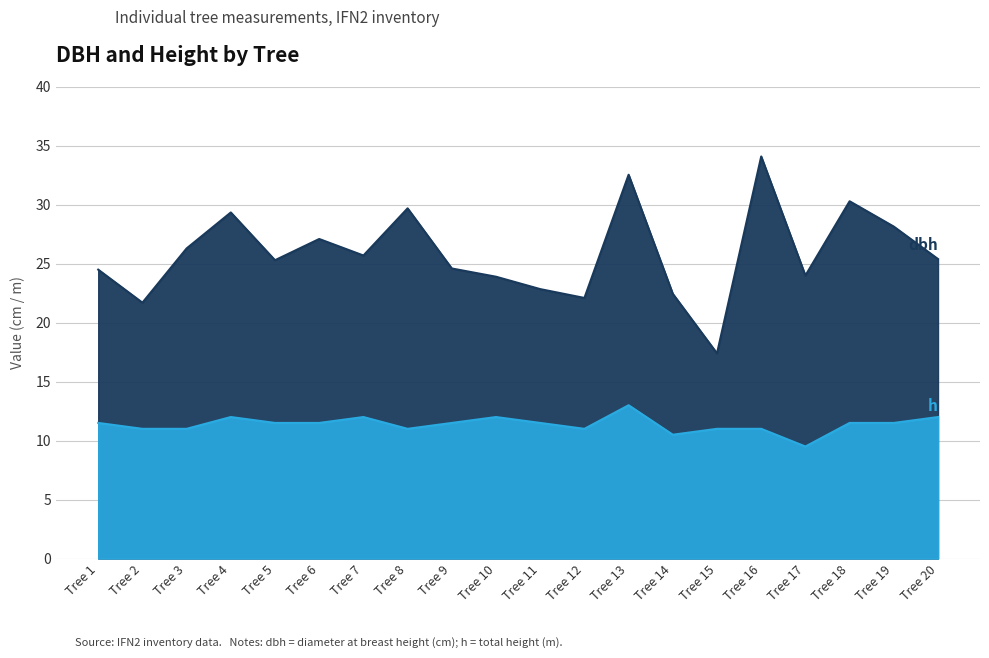

What is the approximate value of dbh at Tree 10?

23.9